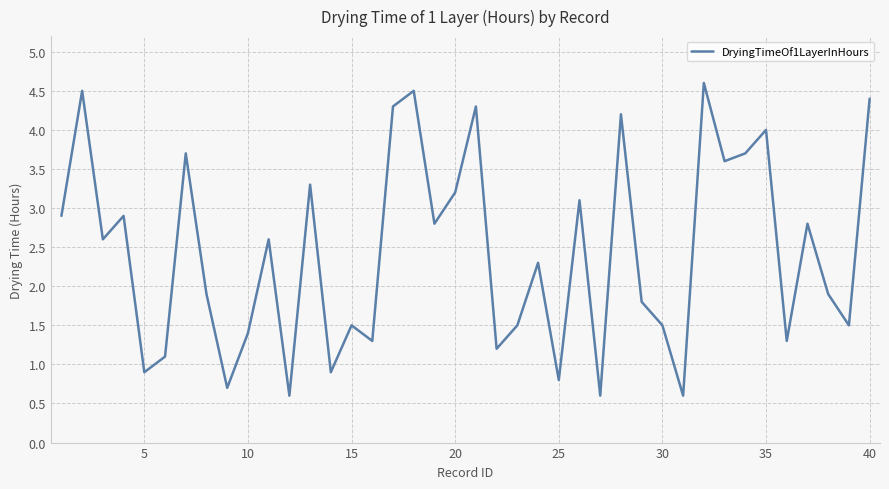

How many interior local peaks (higher than both neighbors) does the data have?

14